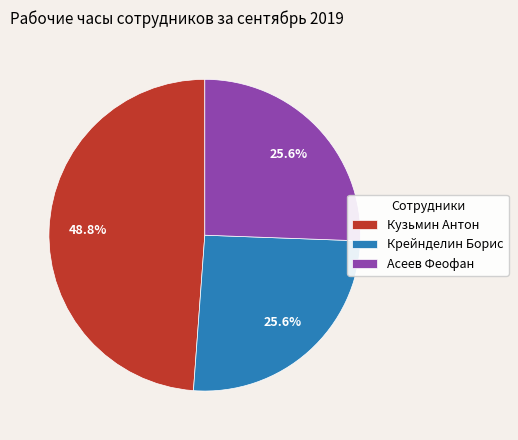

Is it true that Асеев Феофан is 11% of the pie?

False